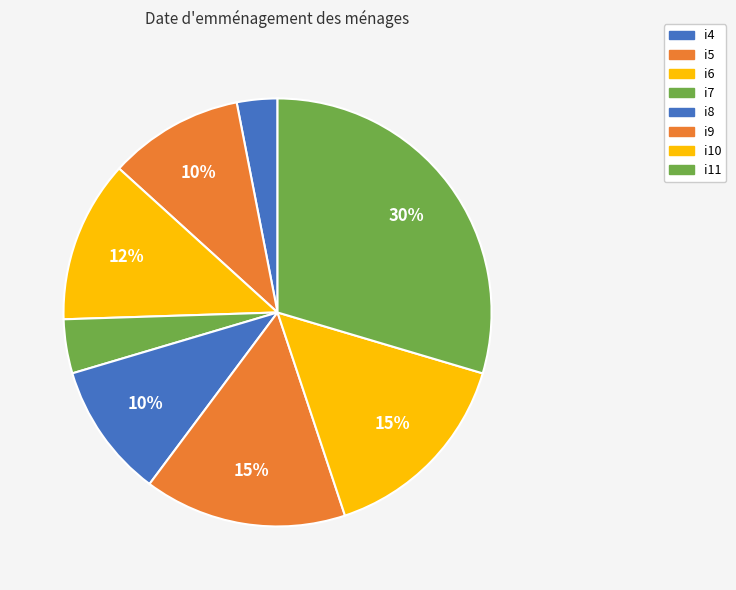

True or false: i9 accounts for 15% of the total.

True